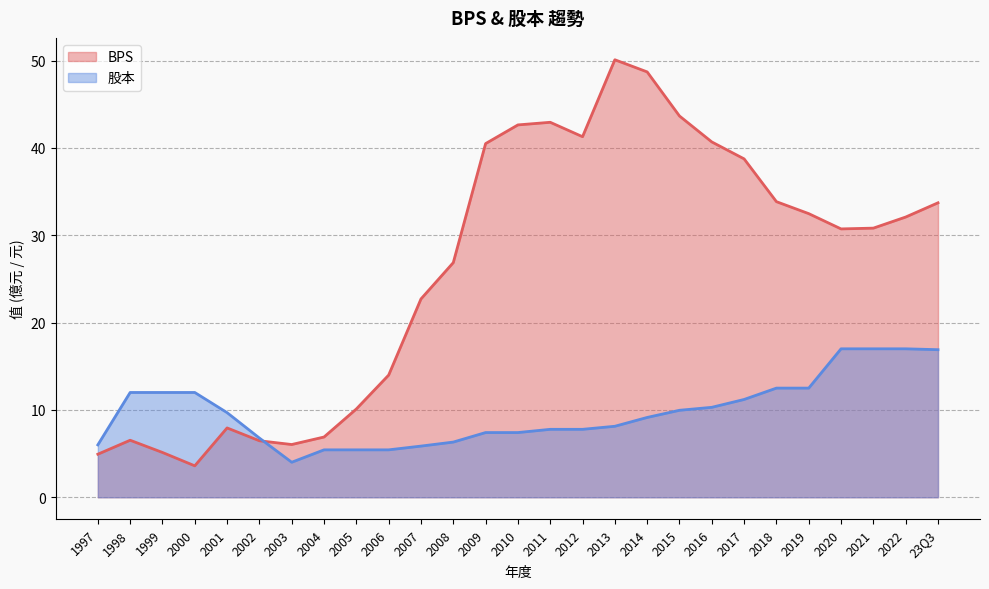

The BPS series shows 72.5 at 2014. True or false?

False